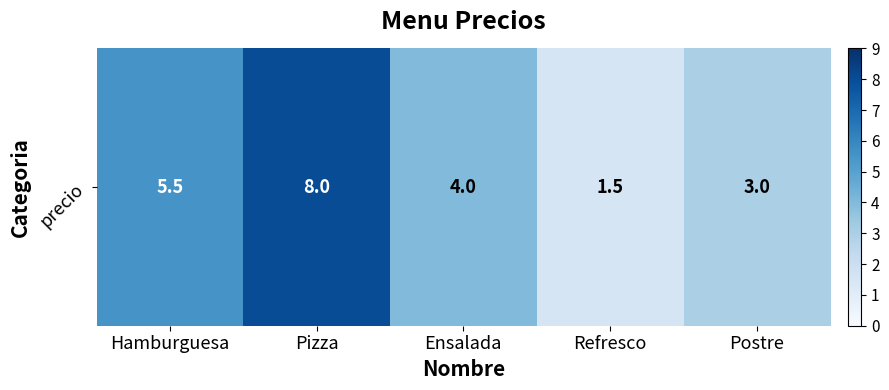

At which label is the value closest to 4?

Ensalada